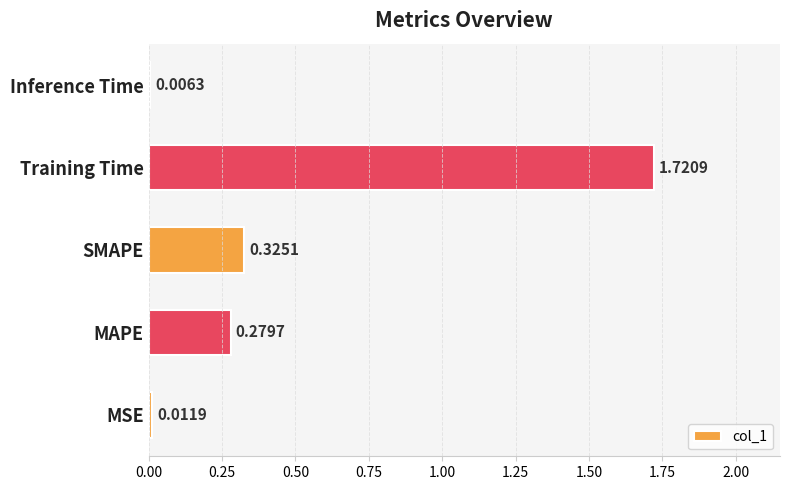

What is the change in value from MSE to SMAPE?

+0.3